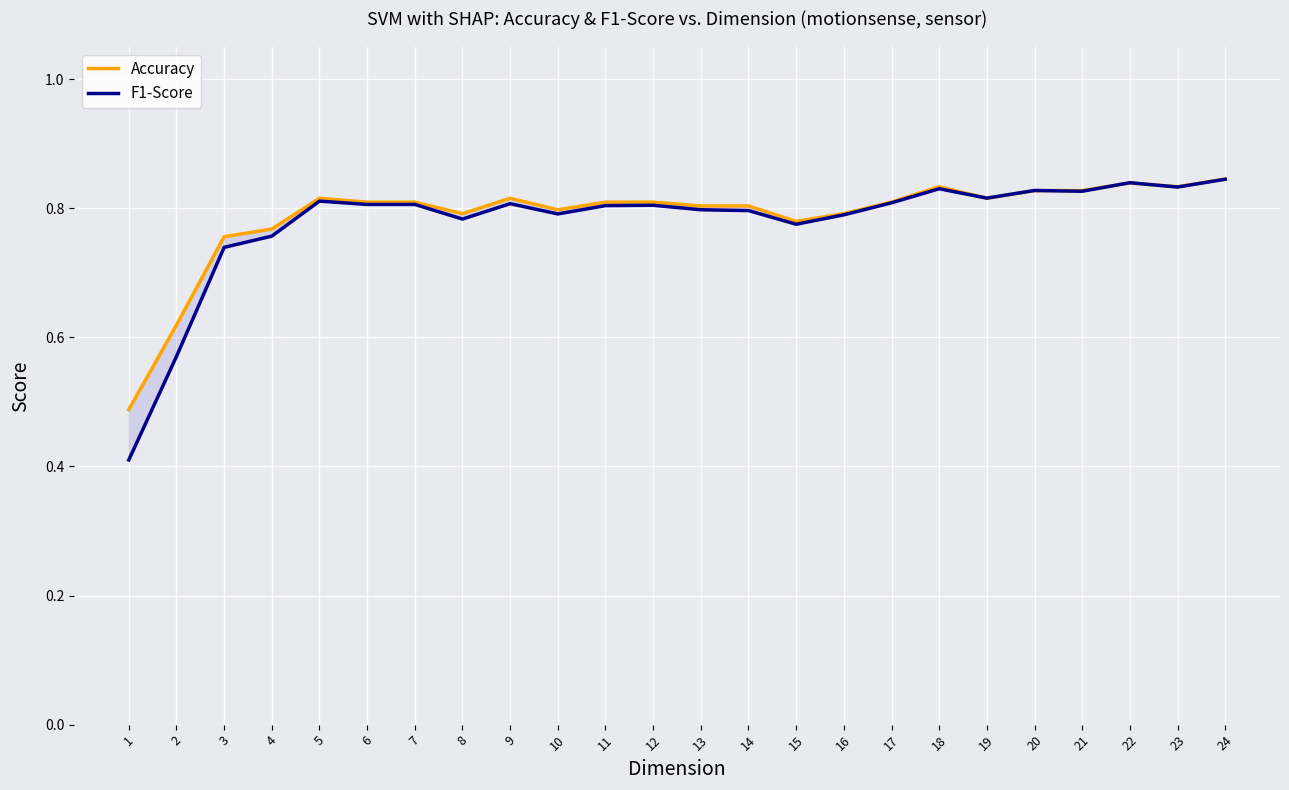

What is the difference between the second highest and second lowest values in the F1-Score series?

0.3